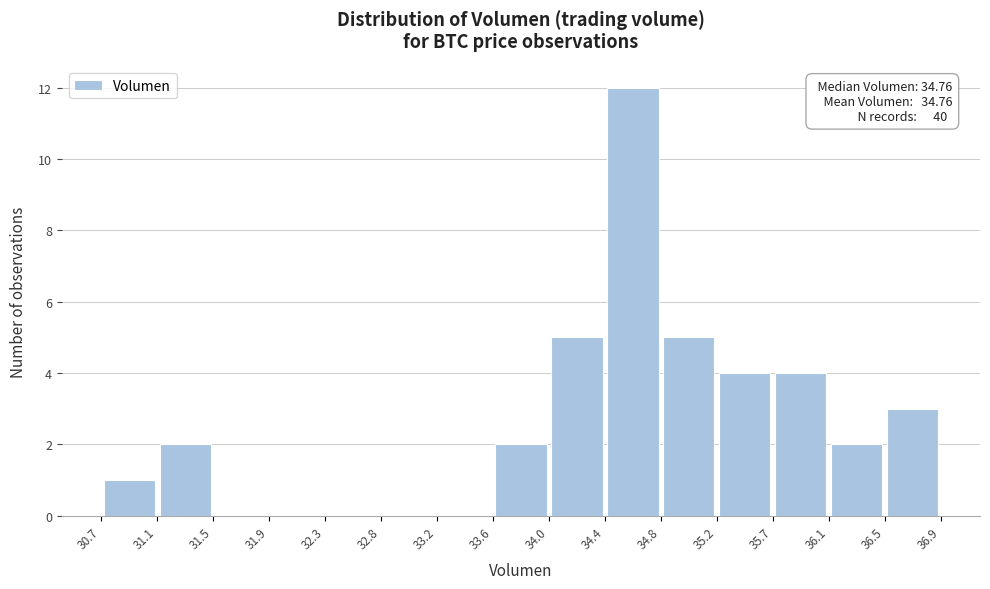

Over which range of the x-axis is the bar tallest?

34.4 to 34.8